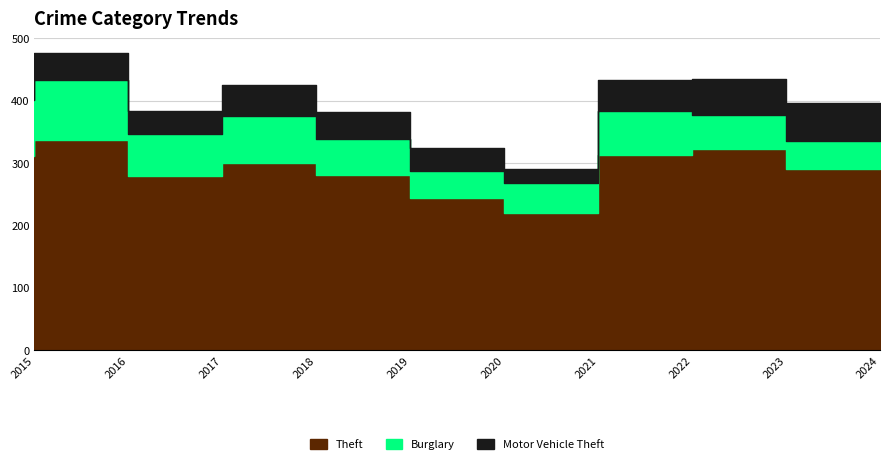

True or false: Theft and Burglary intersect in this chart.

False